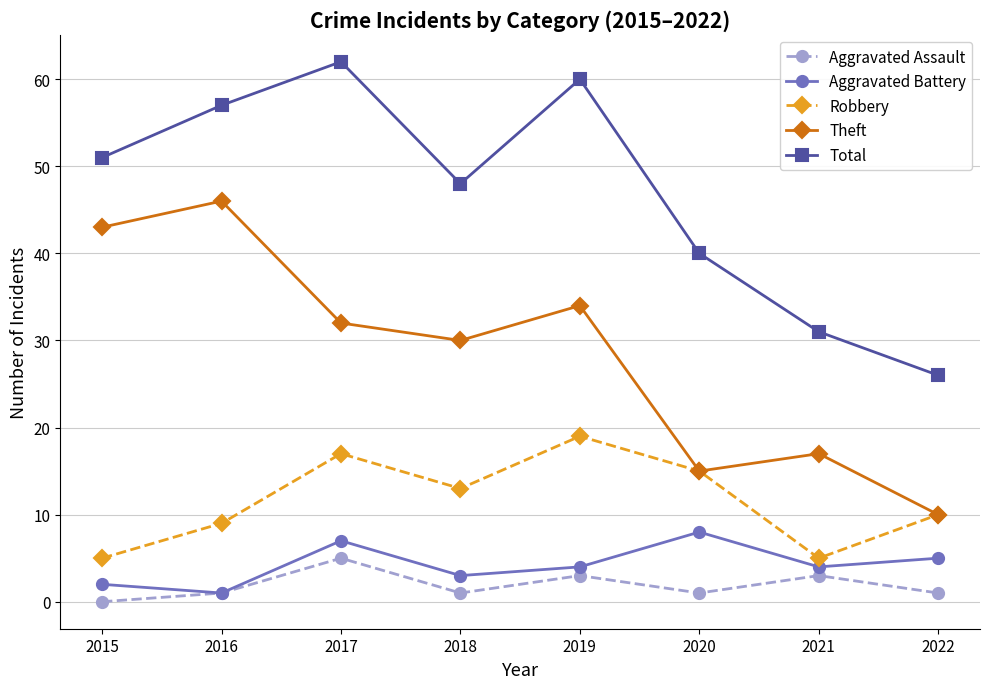

List the series in order of their peak value, lowest first.

Aggravated Assault, Aggravated Battery, Robbery, Theft, Total